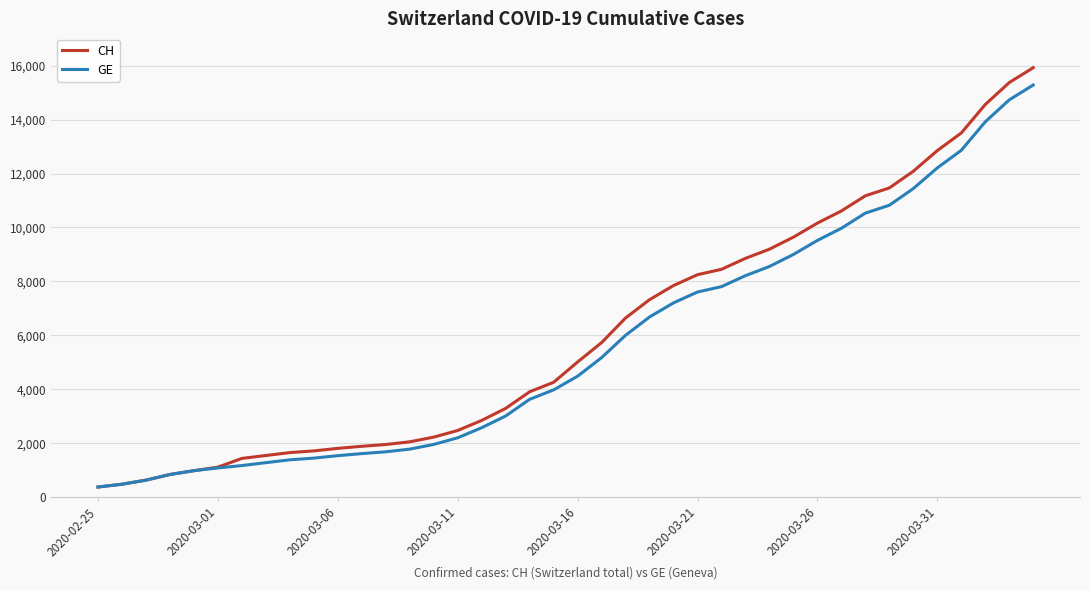

Which series has the largest range (max minus min)?

CH